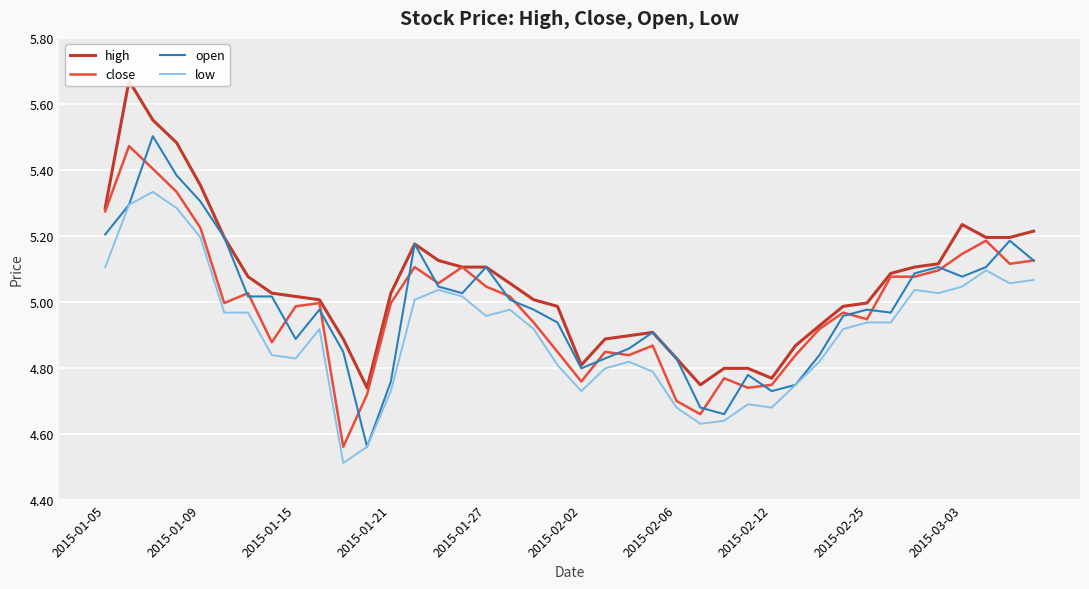

True or false: open has a value of 7.7 at 38.

False